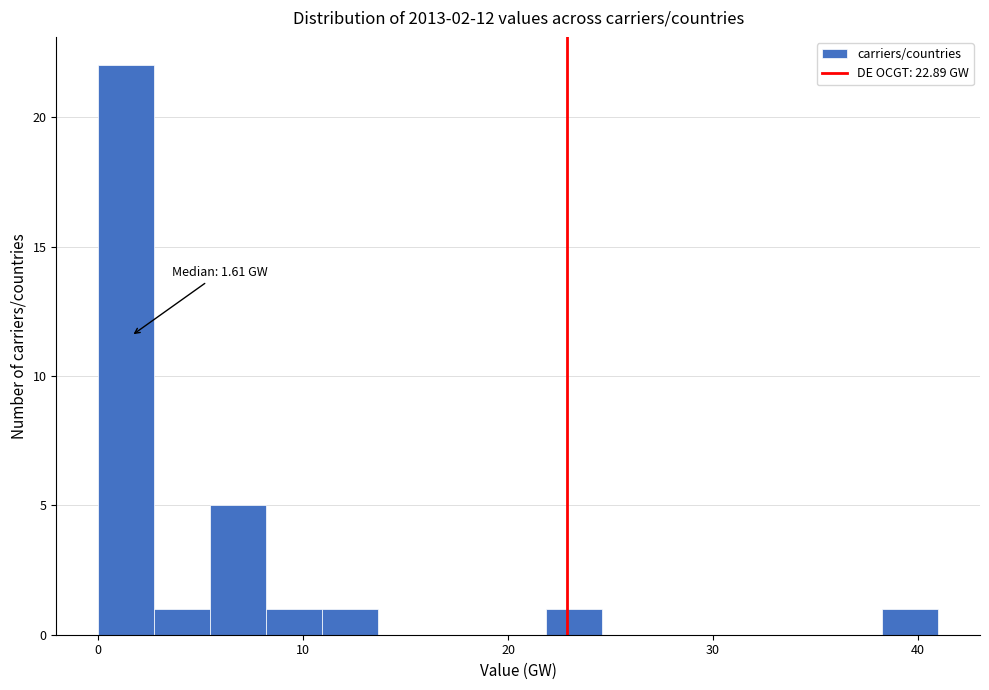

Read against the x-axis, roughly where is the centre of the tallest bar?

1